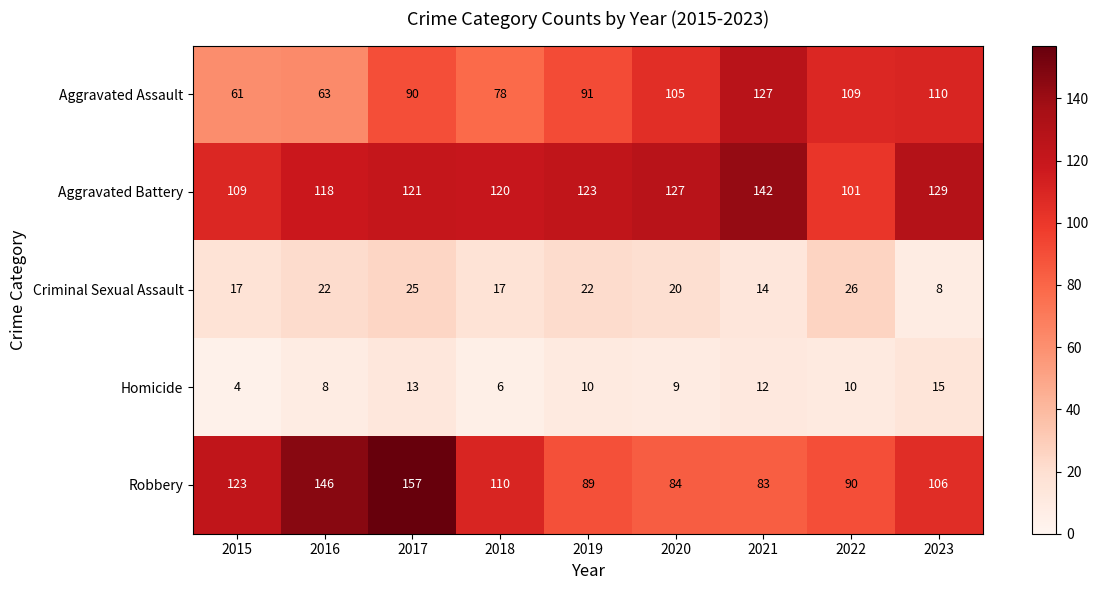

Which series has the largest range (max minus min)?

Robbery